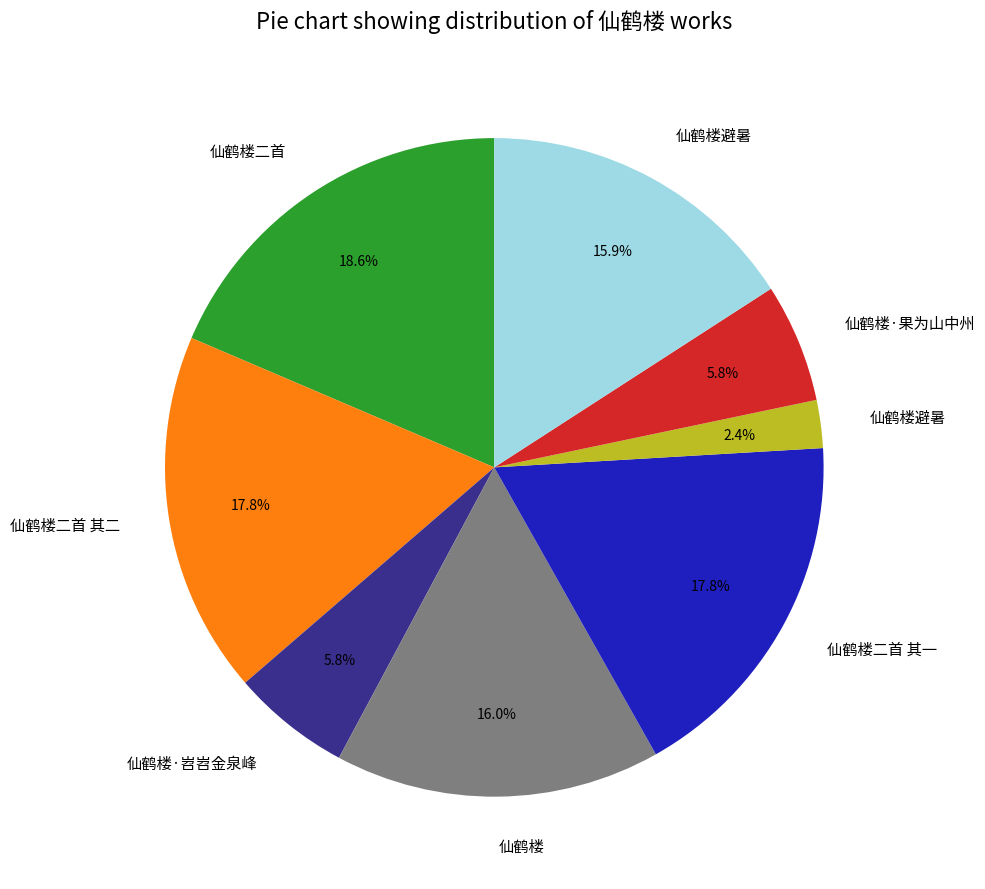

To the nearest percent, what is the average slice percentage?

12%